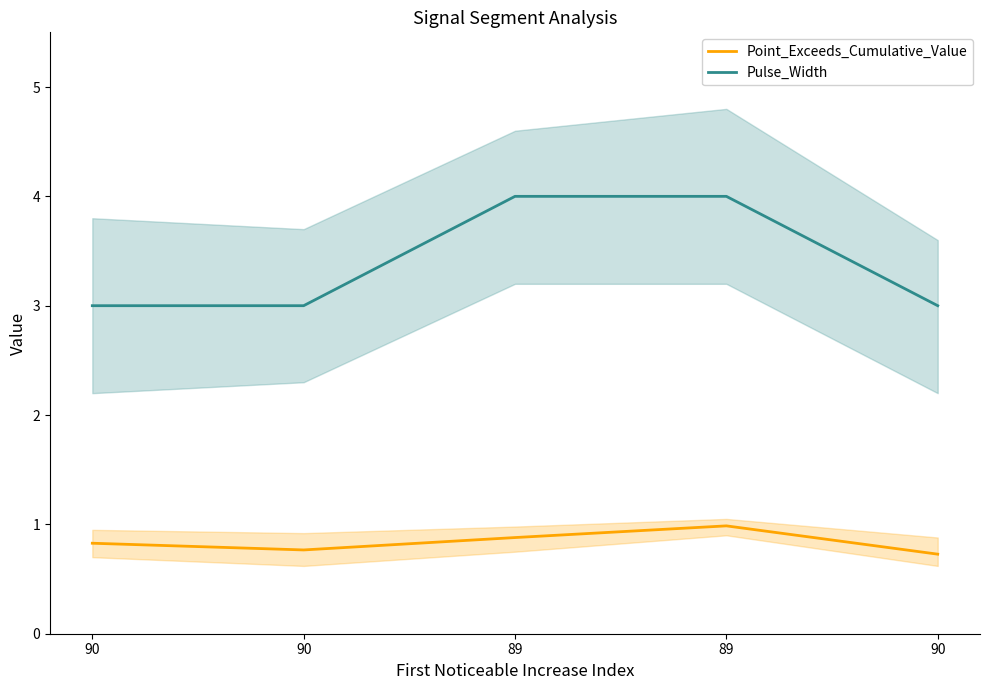

How many interior local valleys does the Point_Exceeds_Cumulative_Value series have?

1